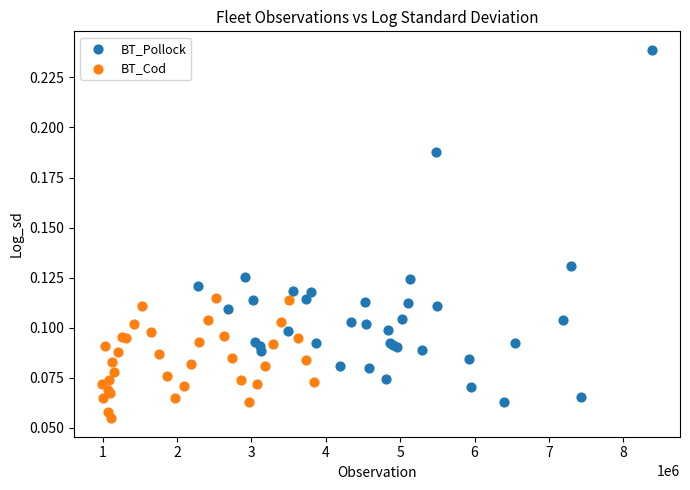

Which series reaches the maximum Y coordinate?

BT_Pollock